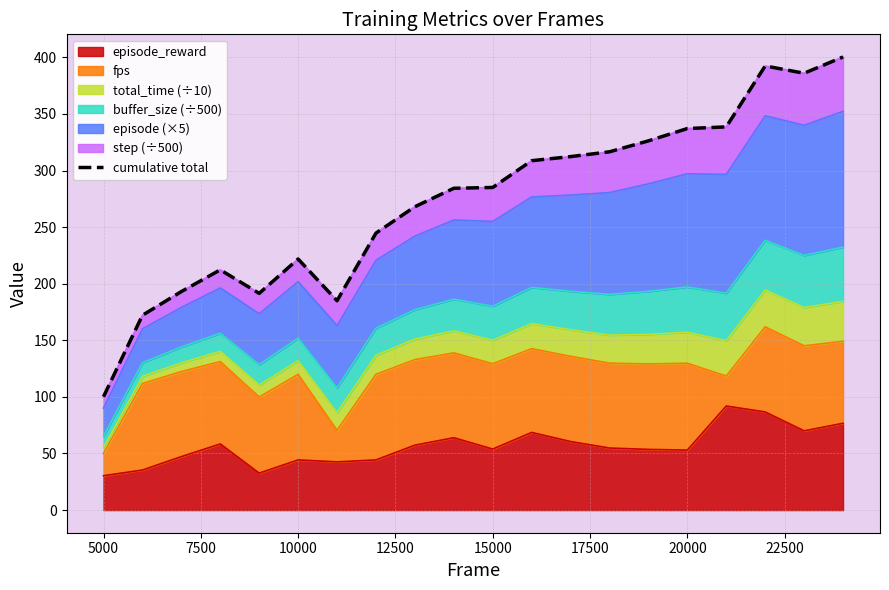

True or false: the data has more than 0 interior local peaks.

True